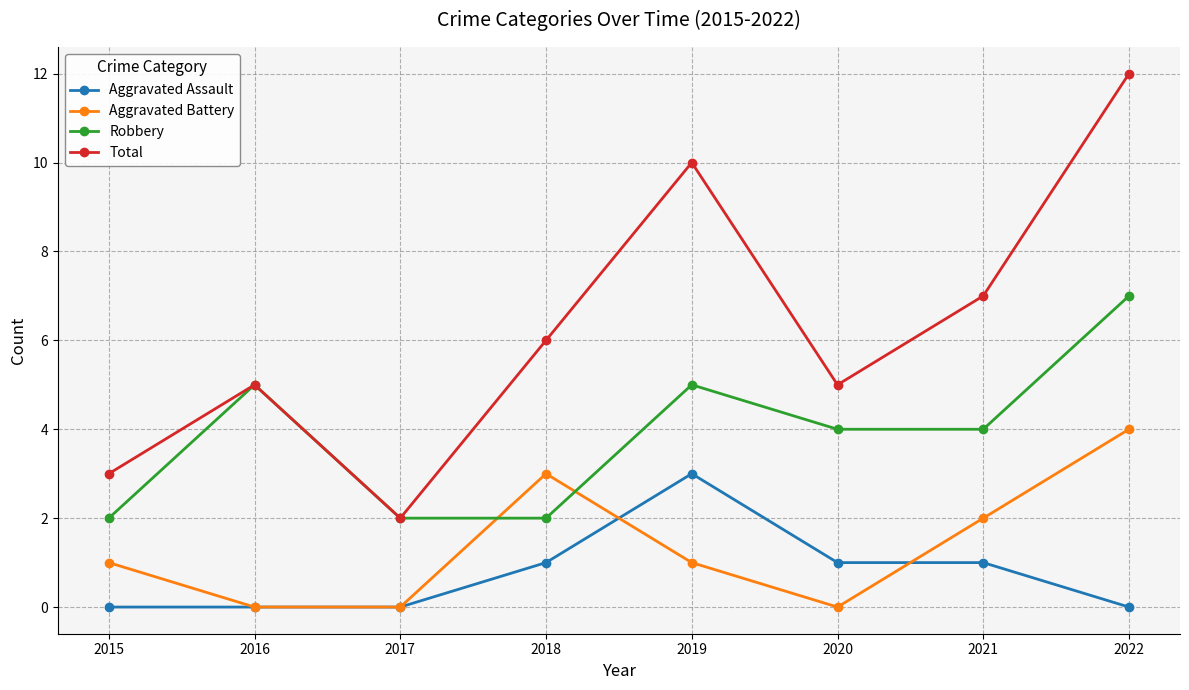

What is the highest value of the Aggravated Battery series?

4